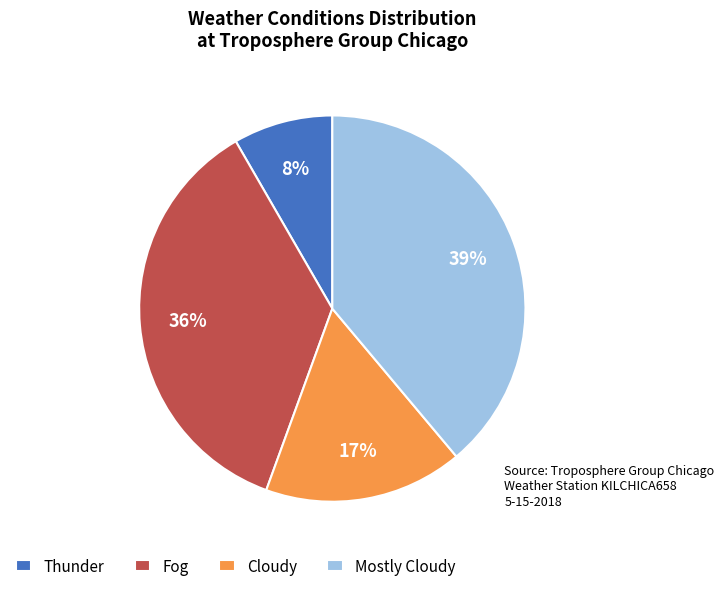

To the nearest percent, what portion does Cloudy represent?

17%